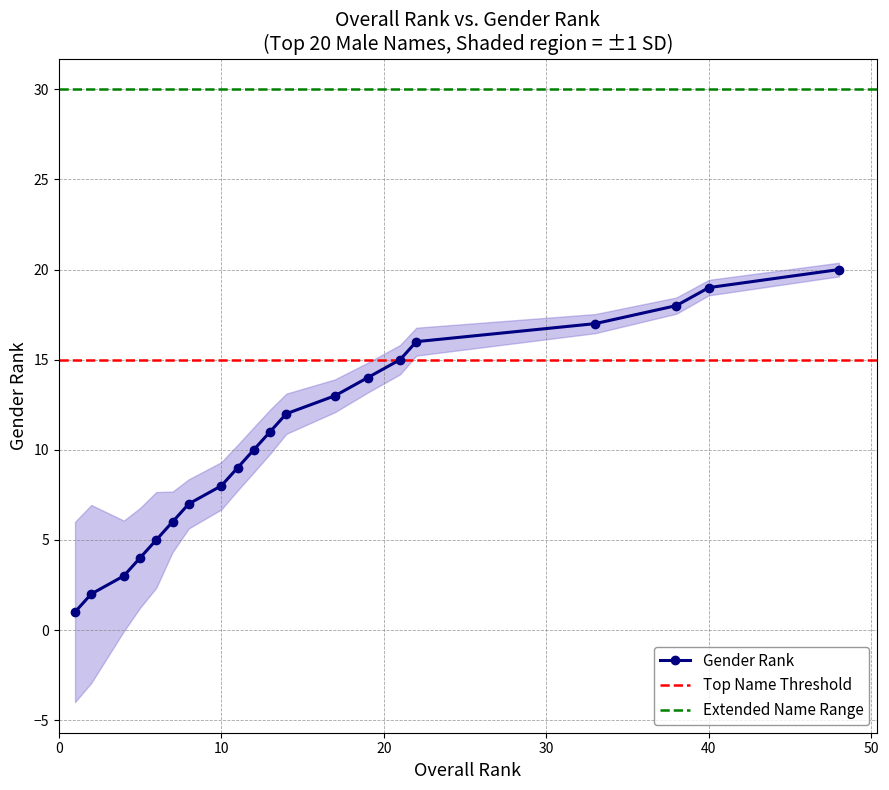

Which has a higher value, 2 or 7?

7